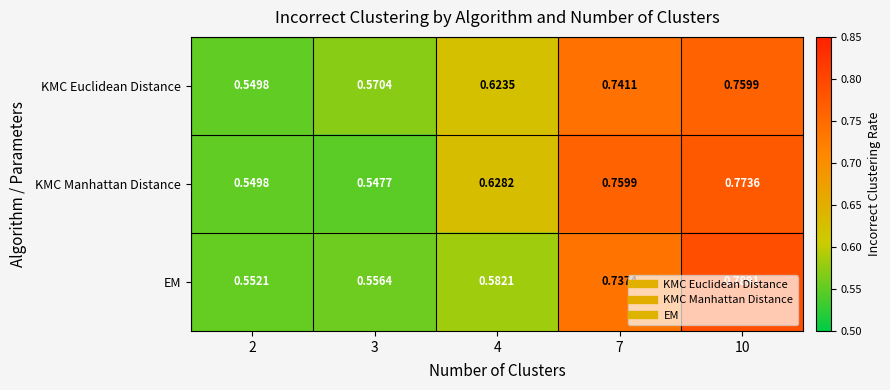

Rank the series by their average value, from lowest to highest.

EM, KMC Euclidean Distance, KMC Manhattan Distance